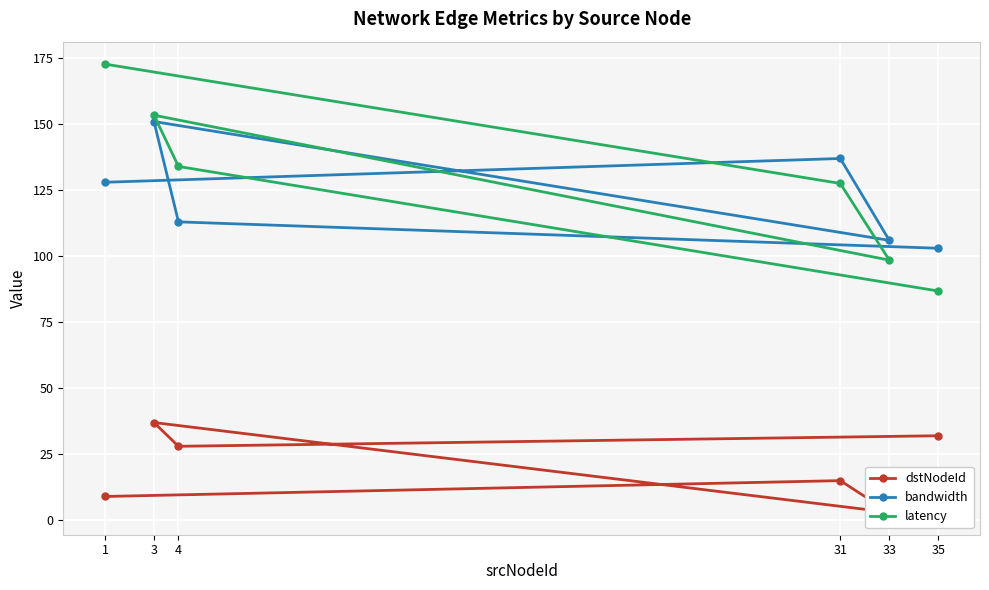

Is it true that dstNodeId equals 3.0 at 33?

True